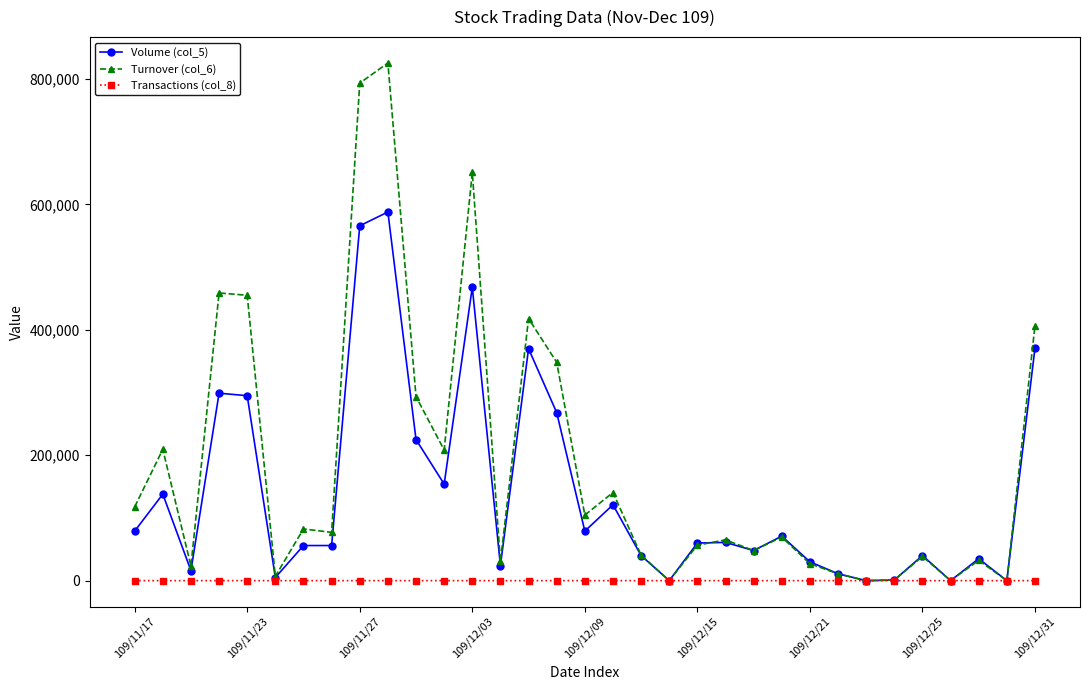

Which series has the largest range (max minus min)?

Turnover (col_6)